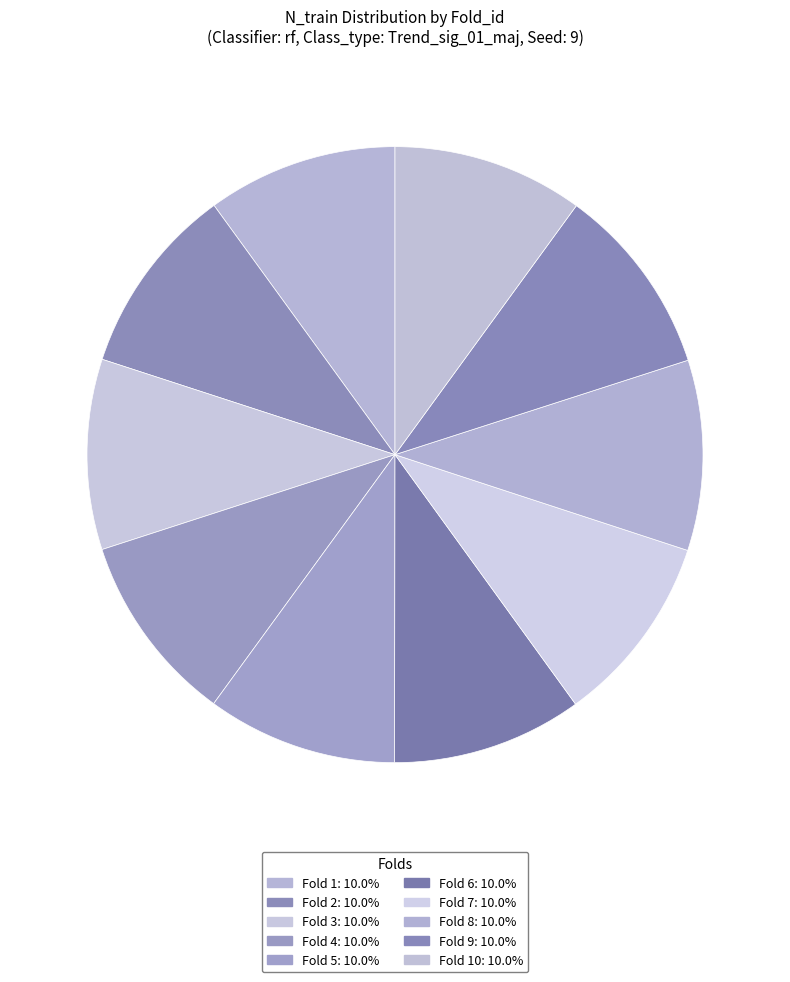

Rank the categories by value from lowest to highest.

1, 2, 3, 4, 5, 6, 7, 8, 9, 10